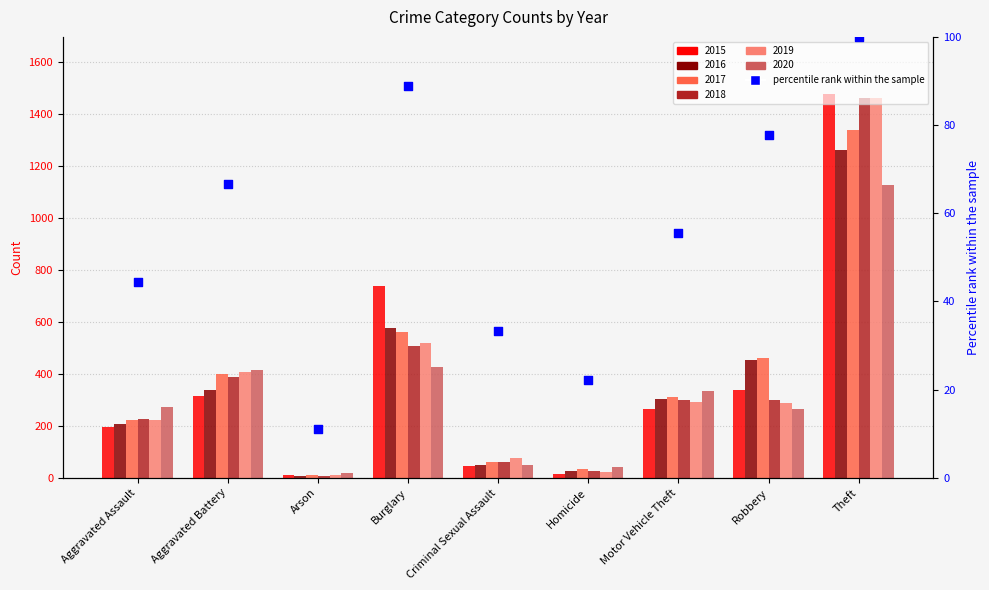

Approximately how many times larger is the value at Homicide compared to Arson?

2.0